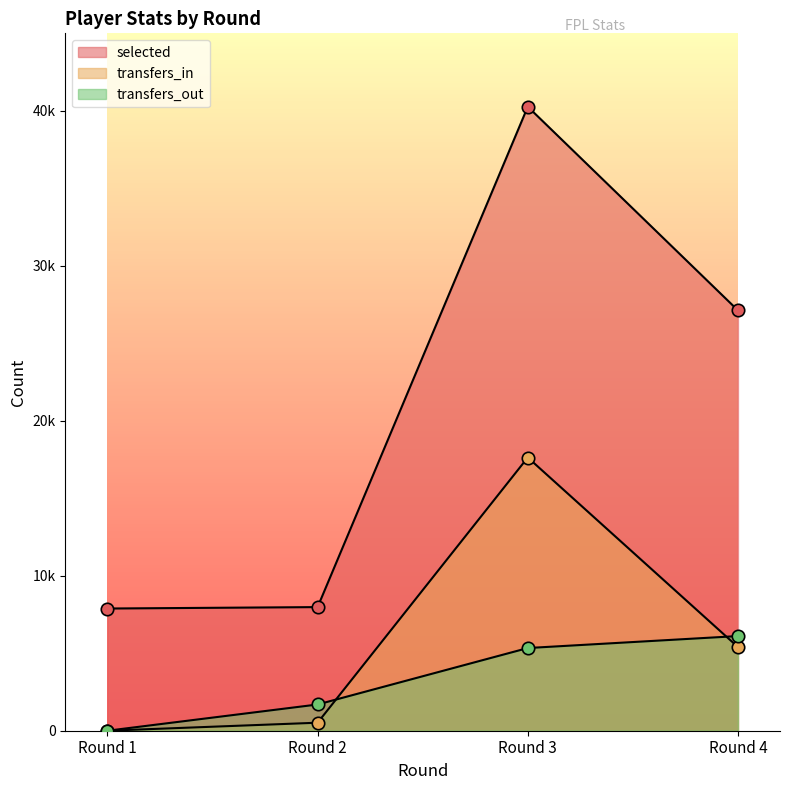

Which series reaches the minimum Y coordinate?

transfers_in